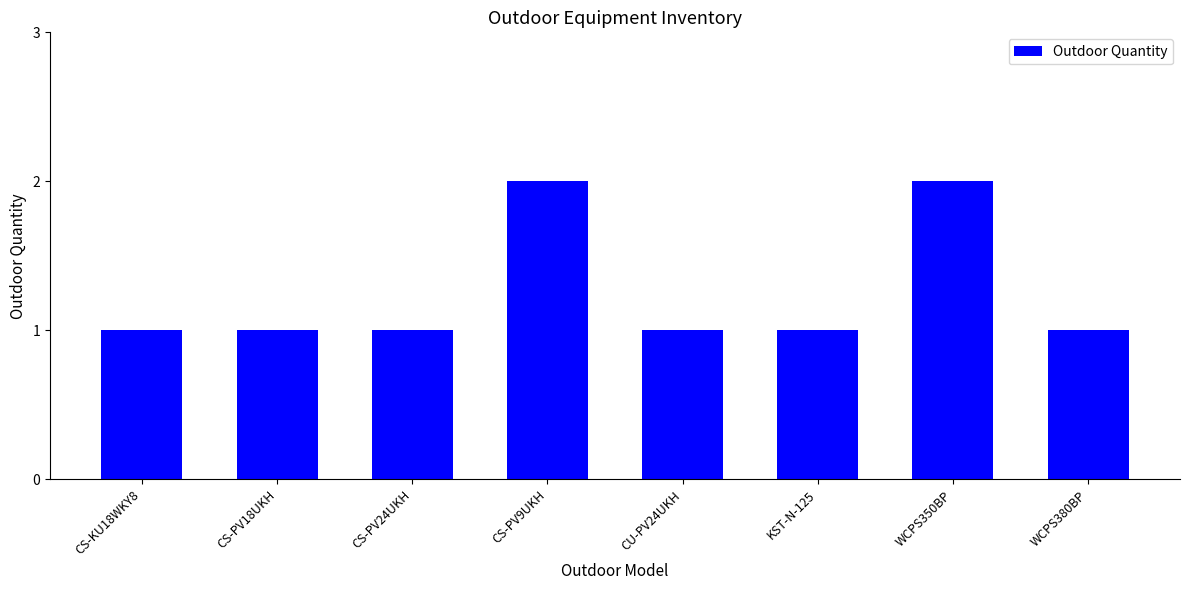

What is the value of the 1st bar from the left?

1